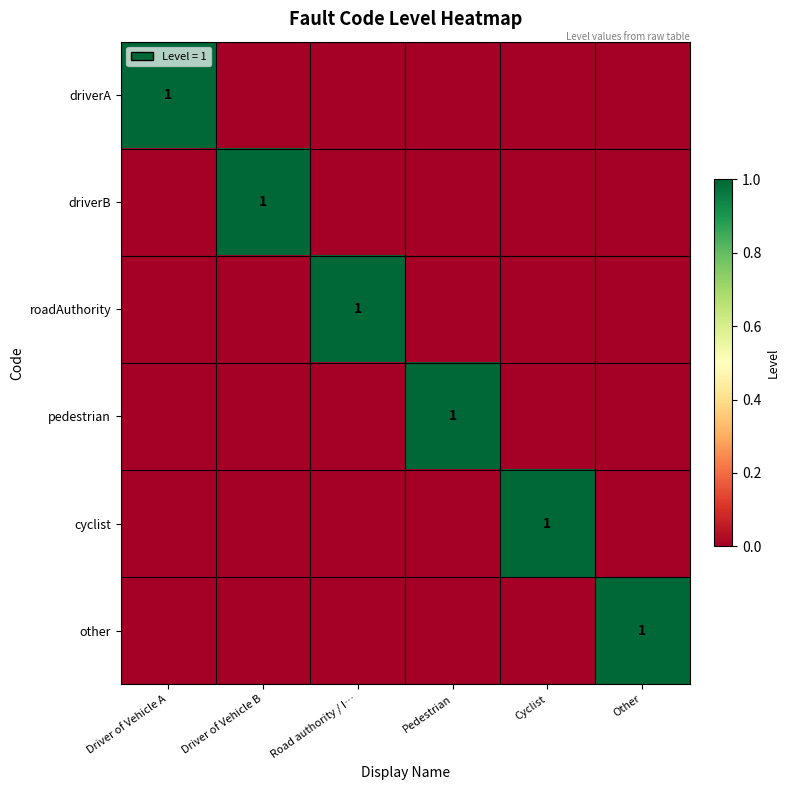

True or false: driverA has a value of 1 at Driver of Vehicle A.

True